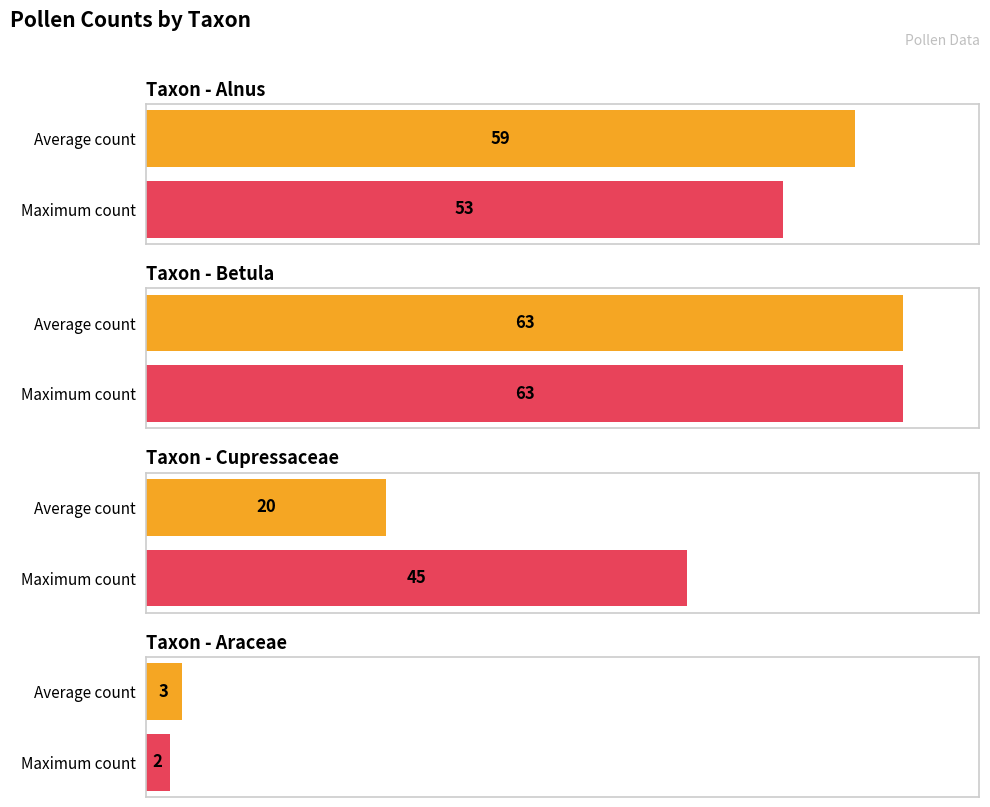

At which category is the sum across all series the highest?

Betula